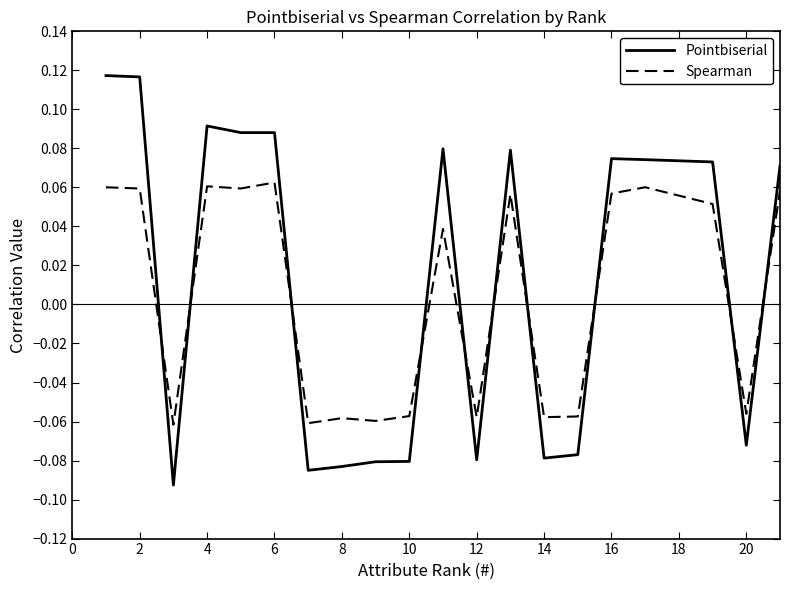

Which series has the widest spread of values?

Pointbiserial